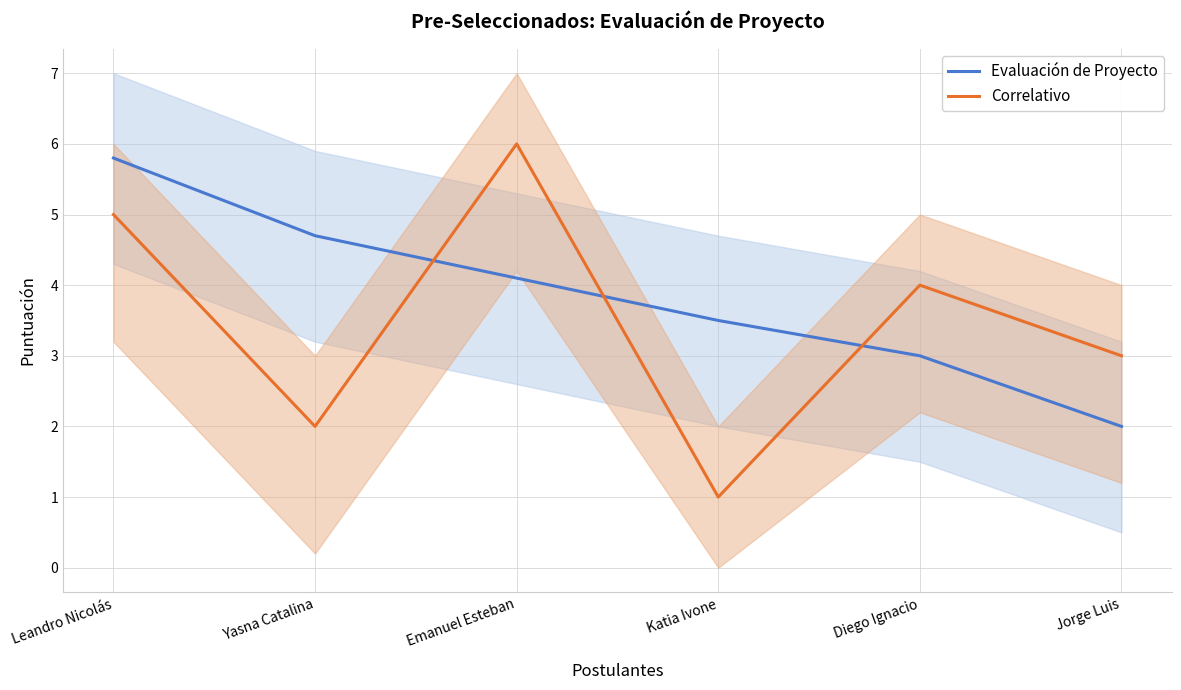

Which series has the widest spread of values?

Correlativo